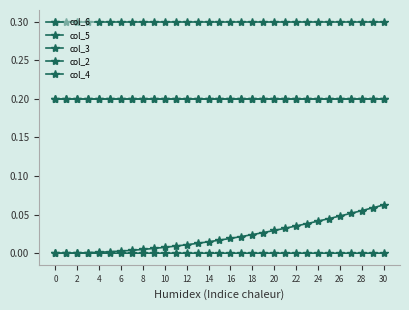

True or false: col_5 and col_4 intersect in this chart.

False